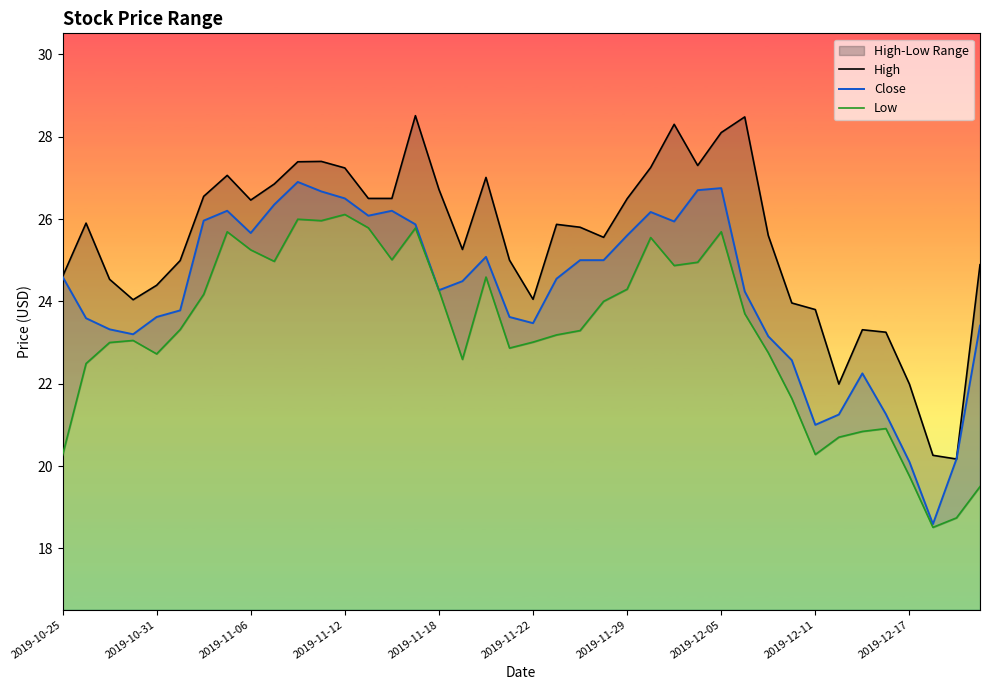

How many data points does each series have?

40